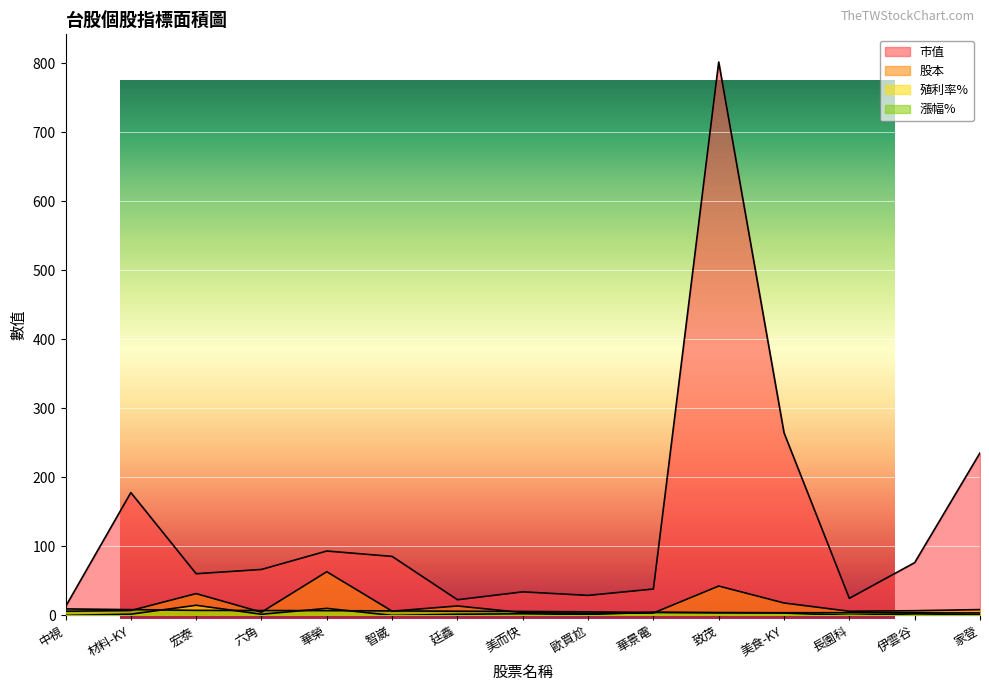

Between 華榮 and 歐買尬, which series saw the biggest shift?

市值